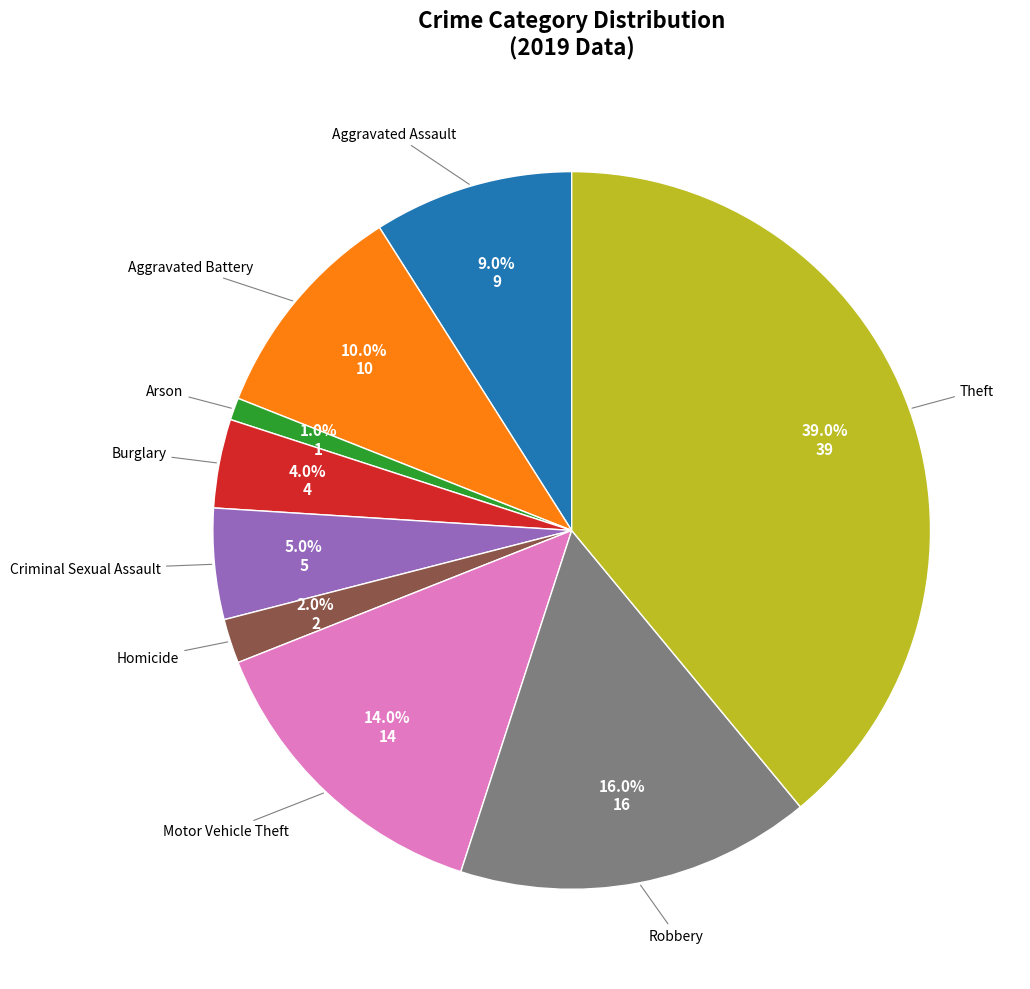

Does any single category account for the majority?

No